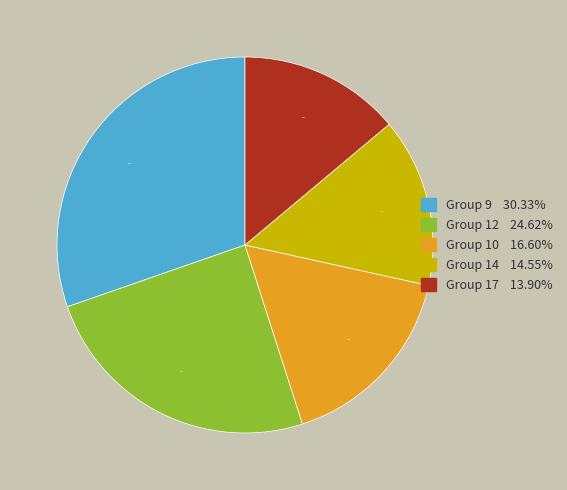

Is there any slice that represents more than half of the pie?

No